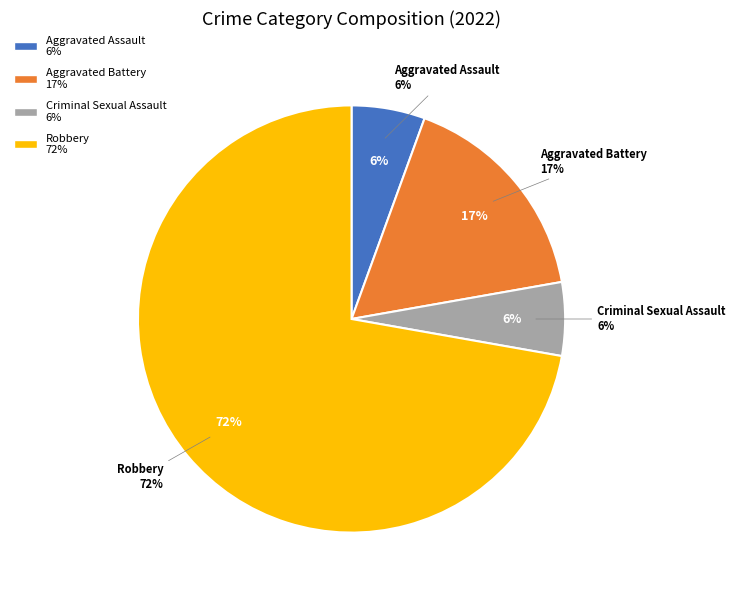

Which category has the smallest portion of the pie?

Criminal Sexual Assault